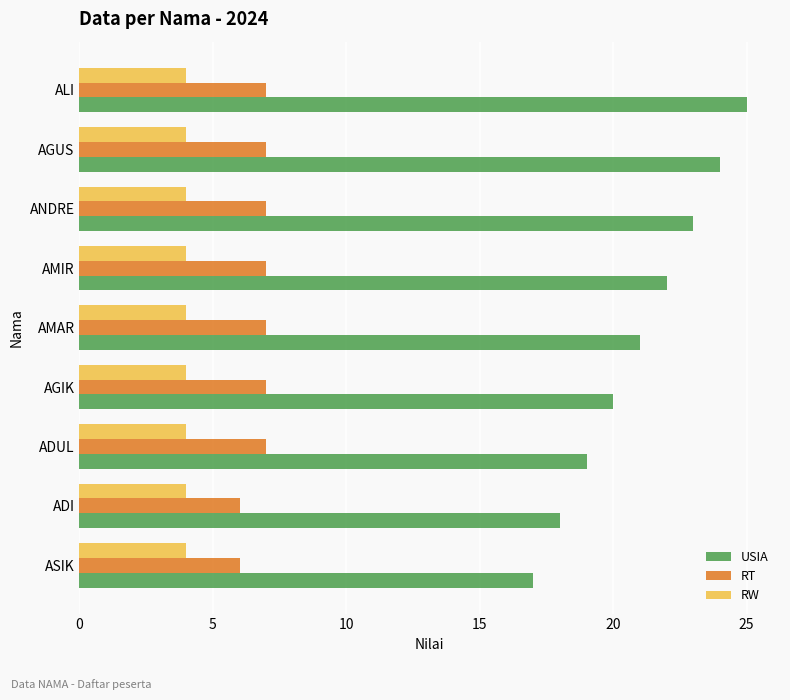

Rank the series by their maximum value, from lowest to highest.

RW, RT, USIA